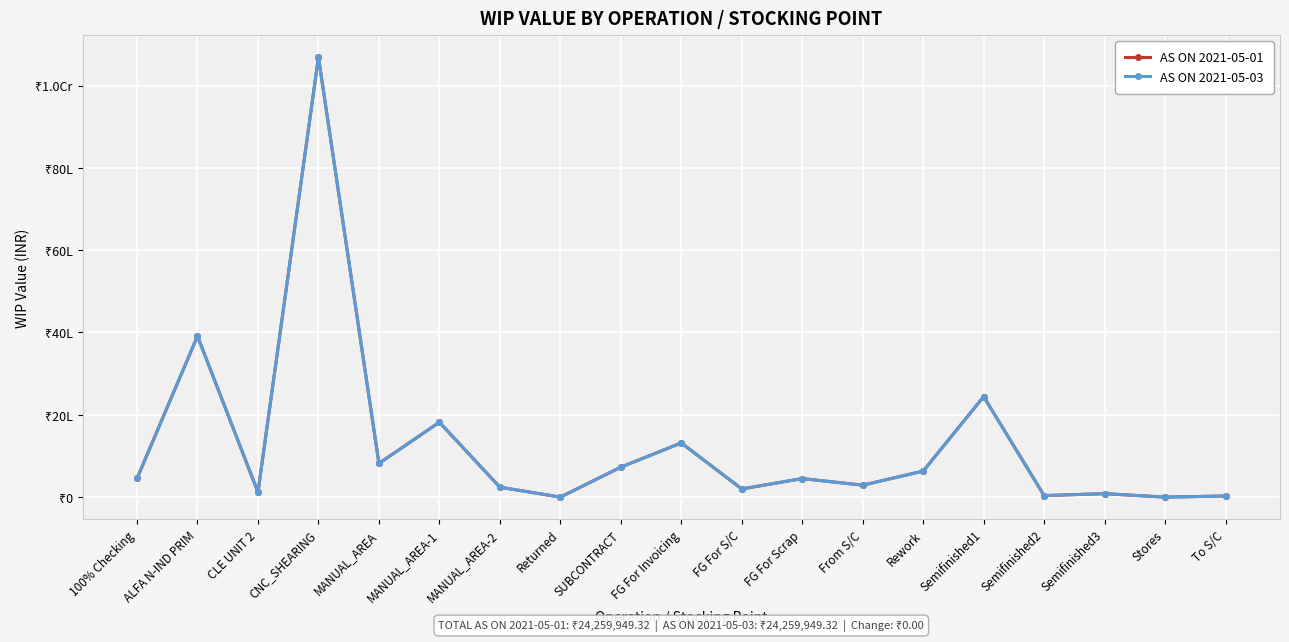

What is the difference between the AS ON 2021-05-03 values at ALFA N-IND PRIM and Semifinished2?

3875721.9